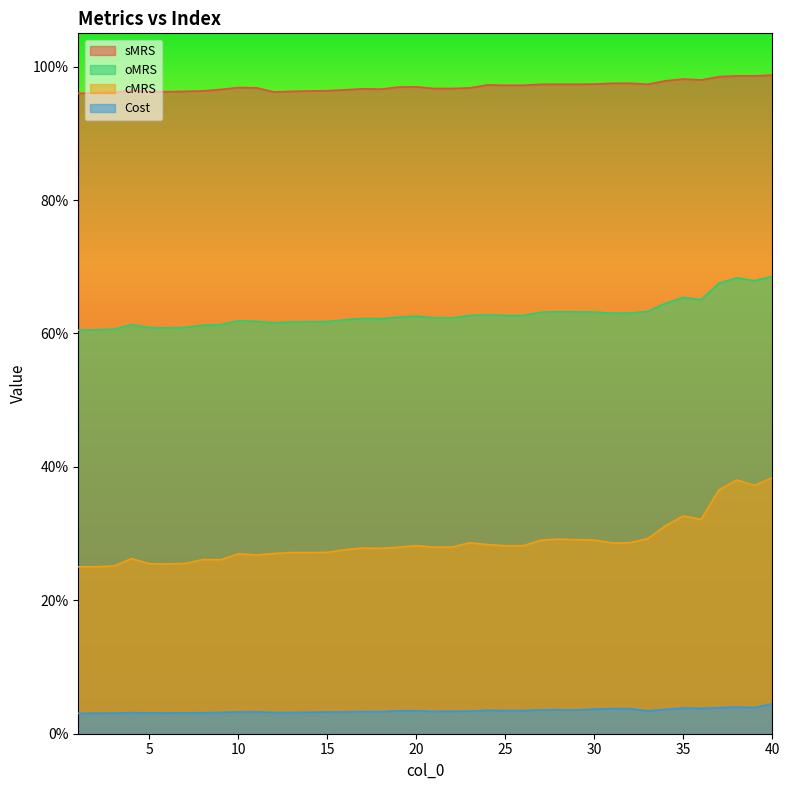

What is the average value of the cMRS series?

0.3